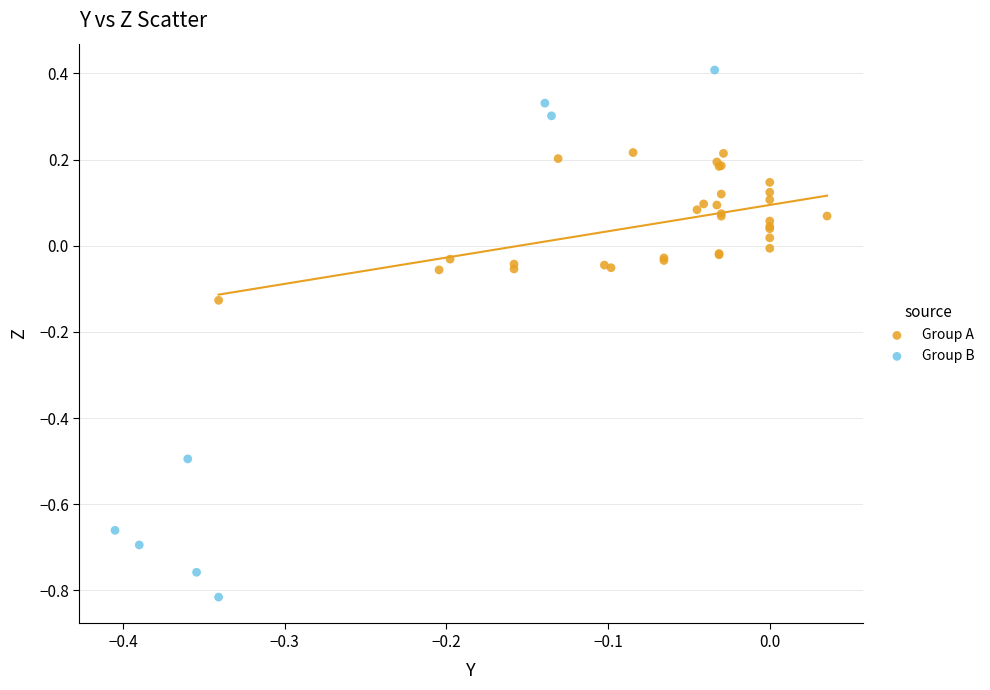

Which series contains the lowest Y value?

Group B